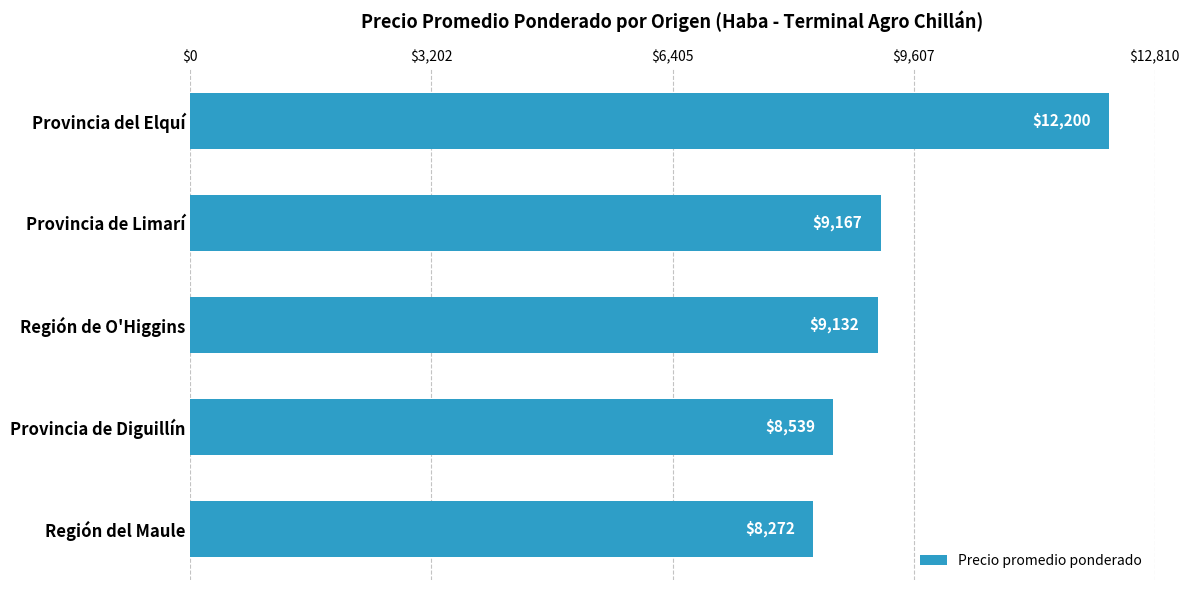

Between Región de O'Higgins and Provincia del Elquí, which is larger?

Provincia del Elquí